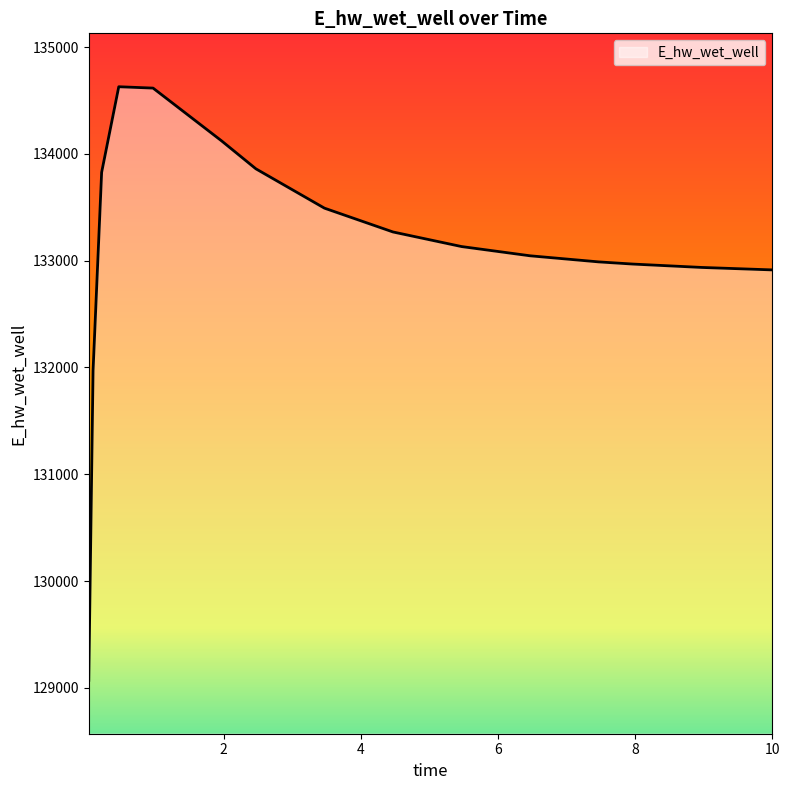

What is the greatest value displayed?

134628.0